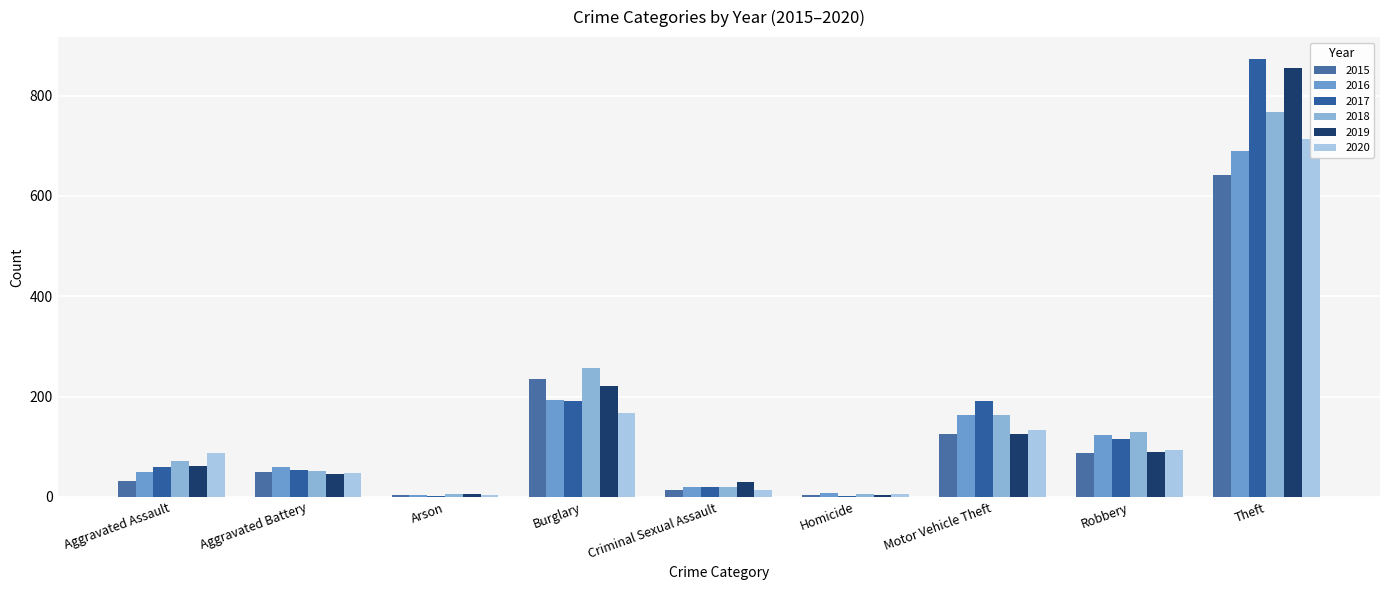

At which category is the sum across all series the highest?

Theft